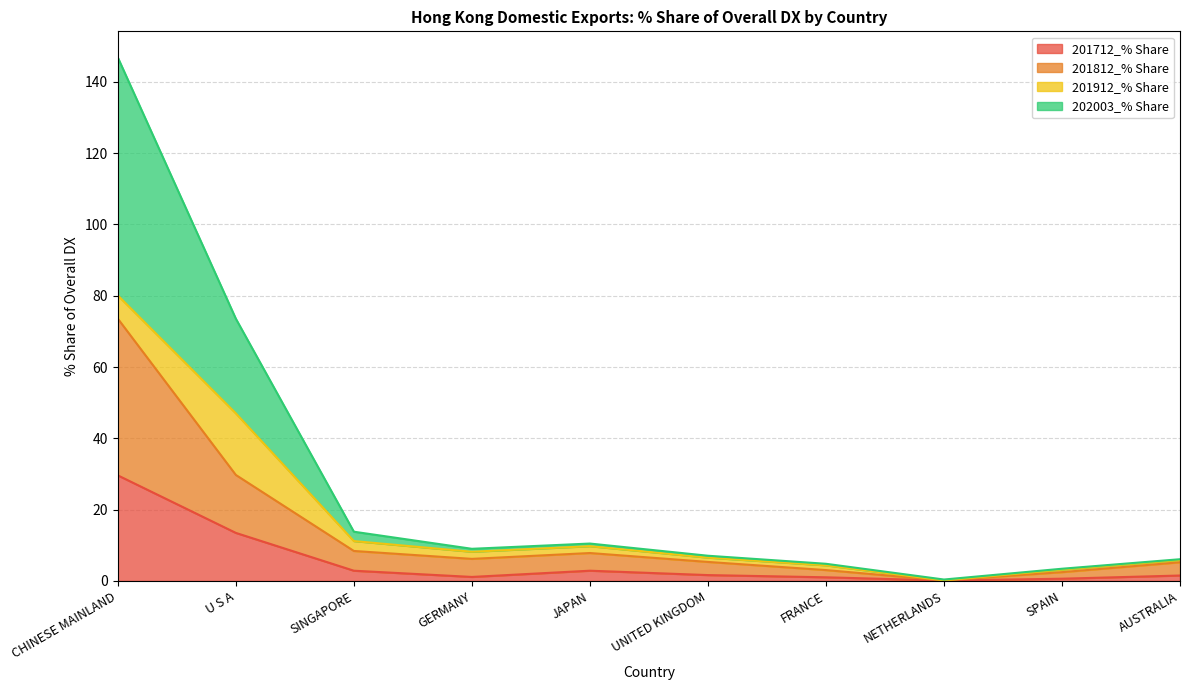

Which series has the widest spread of values?

202003_% Share